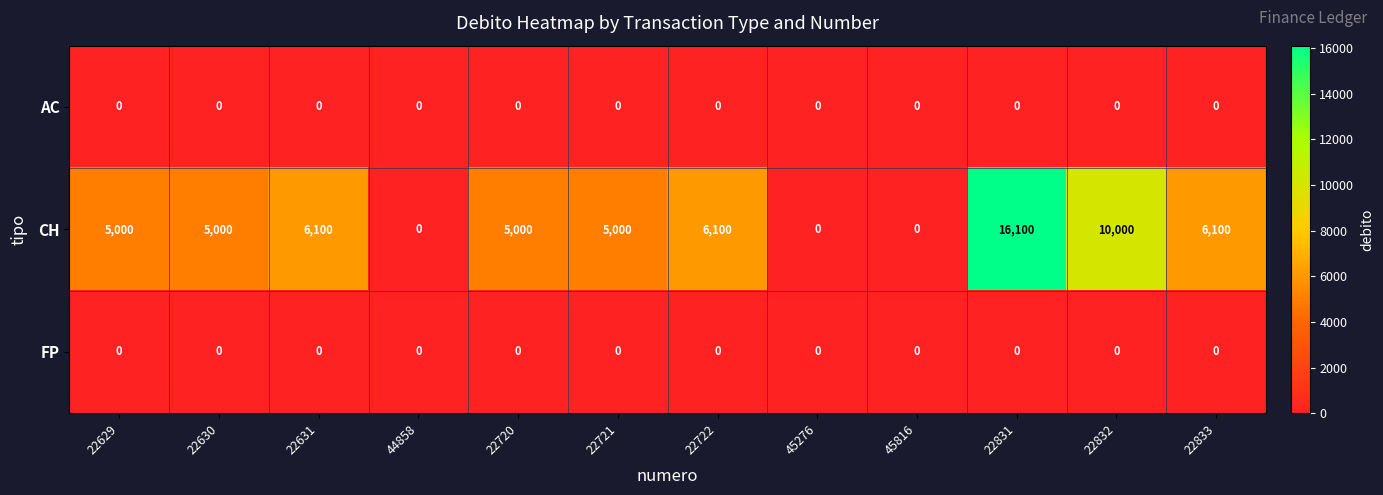

How many distinct data groups are displayed?

3